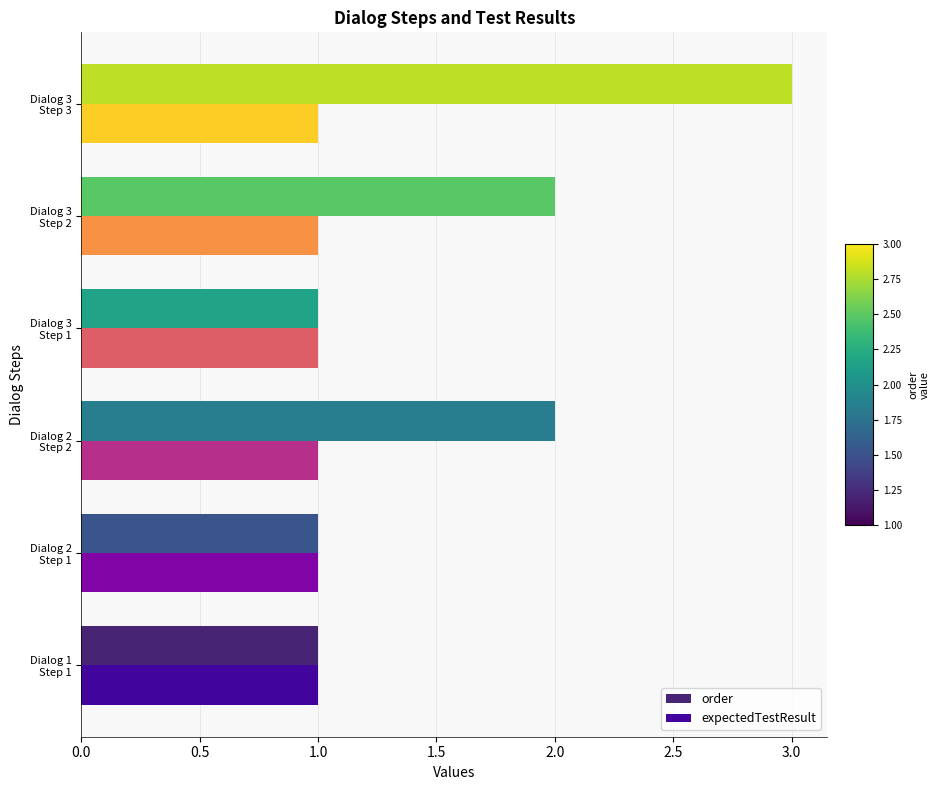

Count the number of categories in the chart.

6